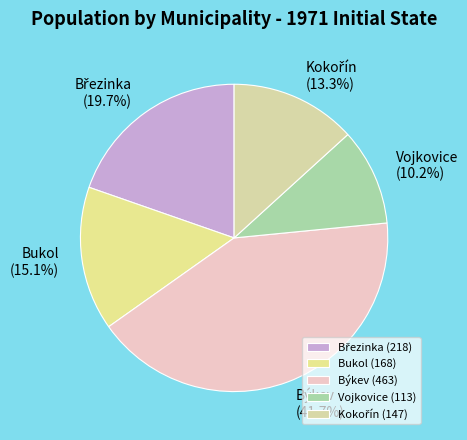

Is Vojkovice the majority of the pie?

No